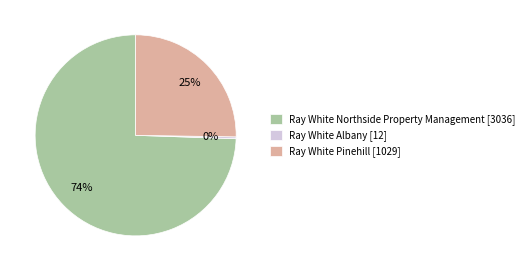

Rank the categories by value from highest to lowest.

Ray White Northside Property Management, Ray White Pinehill, Ray White Albany